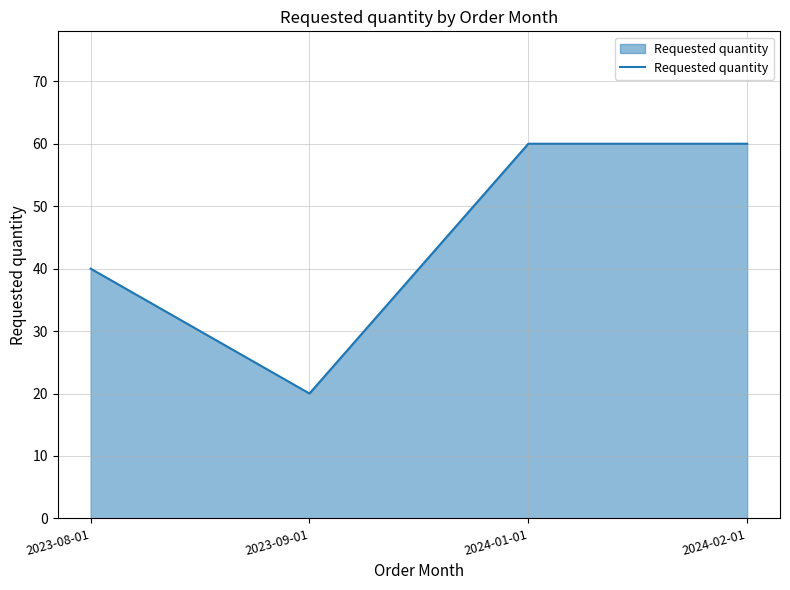

Does the chart display data point markers on the line(s)?

No